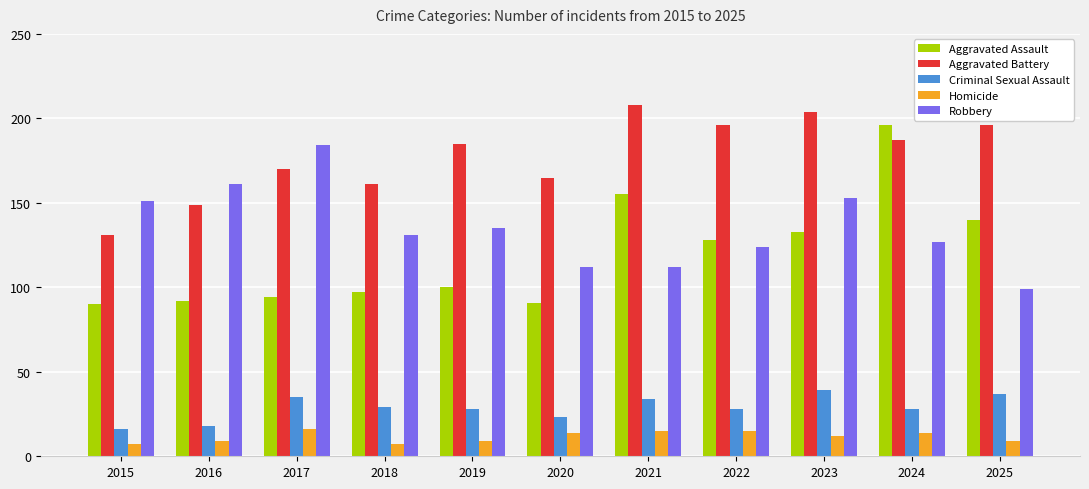

Count the Homicide values in the range 9 to 15.

8